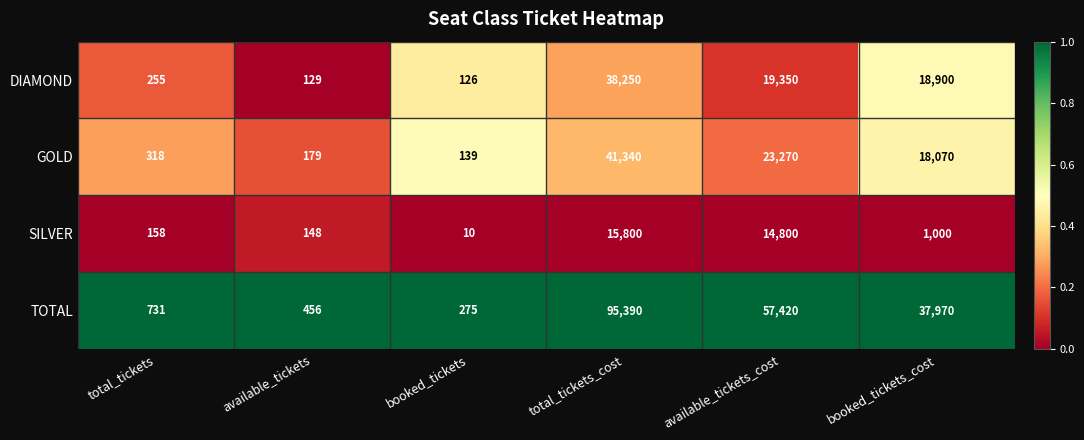

At which category does the chart reach its peak across all series?

total_tickets_cost